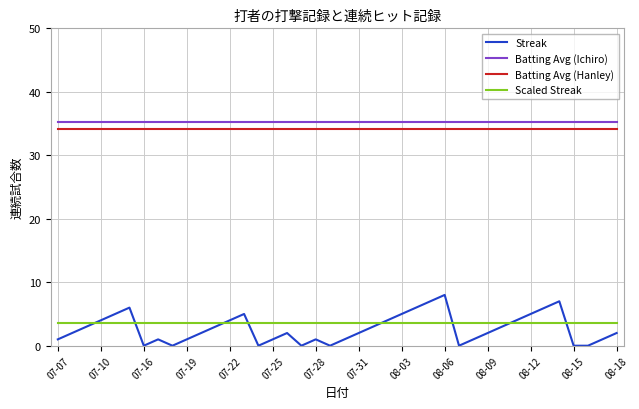

What is the greatest value displayed?

35.2